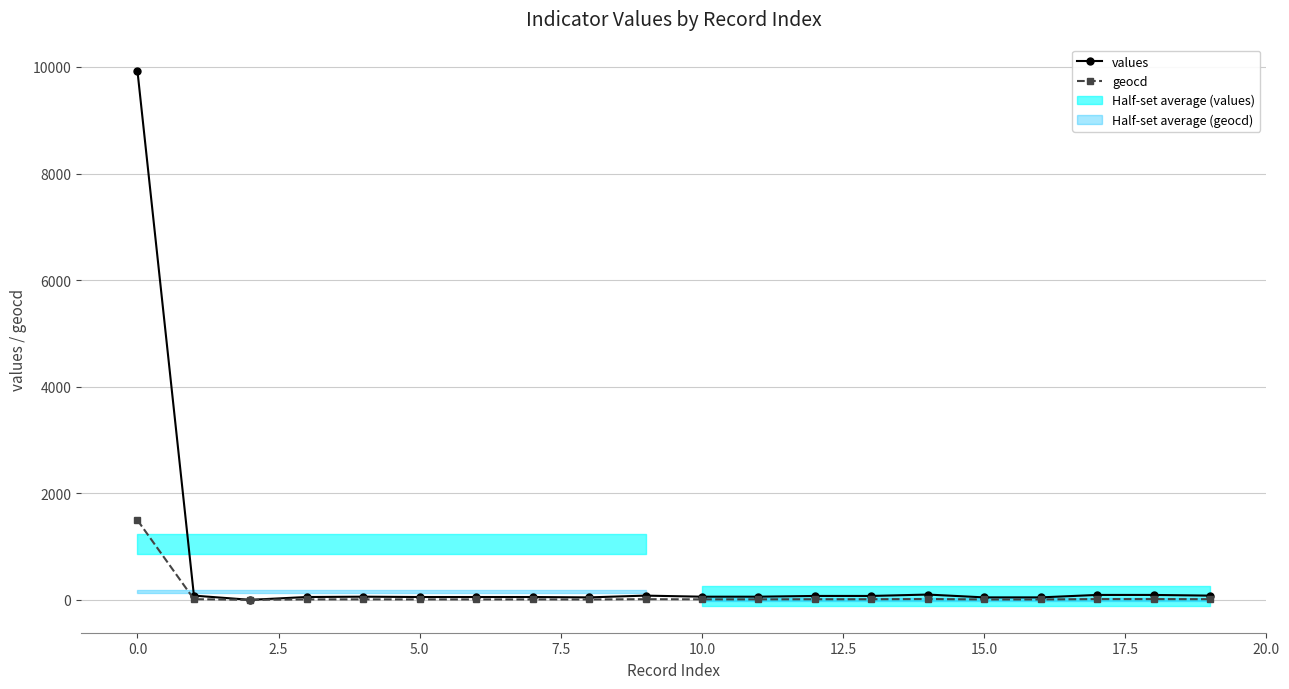

Reading right to left, extract all data points from this chart.

values: 79	92	92	46	46	99	73	73	59	59	79	46	53	53	53	59	53	0	79	9920
geocd: 12	14	14	7	7	15	11	11	9	9	12	7	8	8	8	9	8	0	12	1494